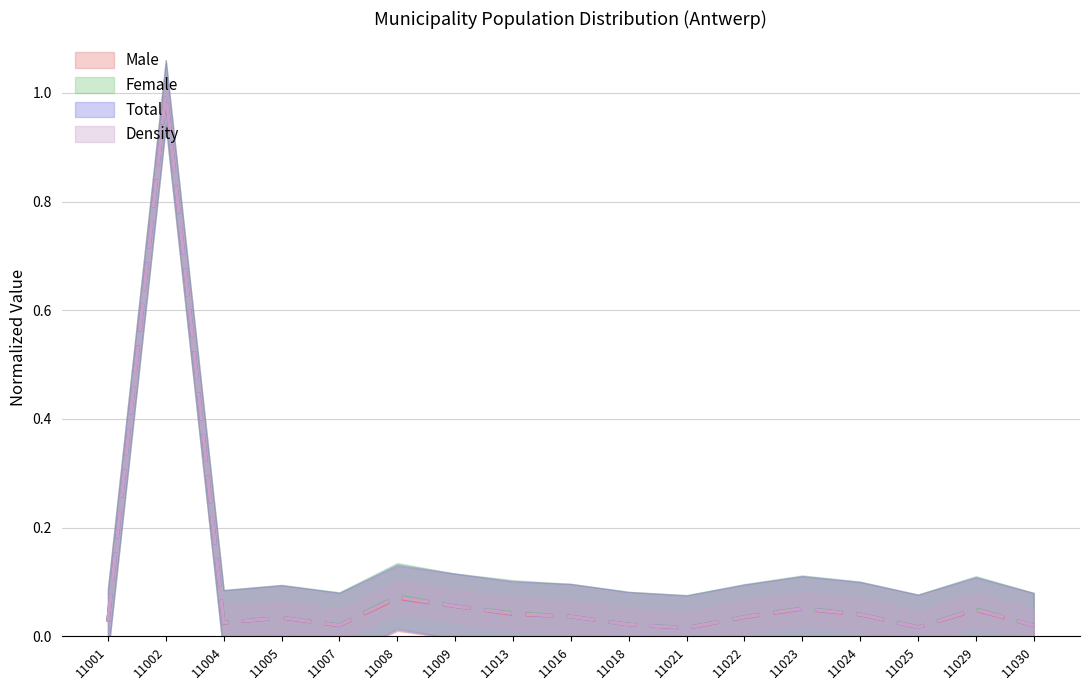

Is it true that Male equals 0.0 at 11029?

True